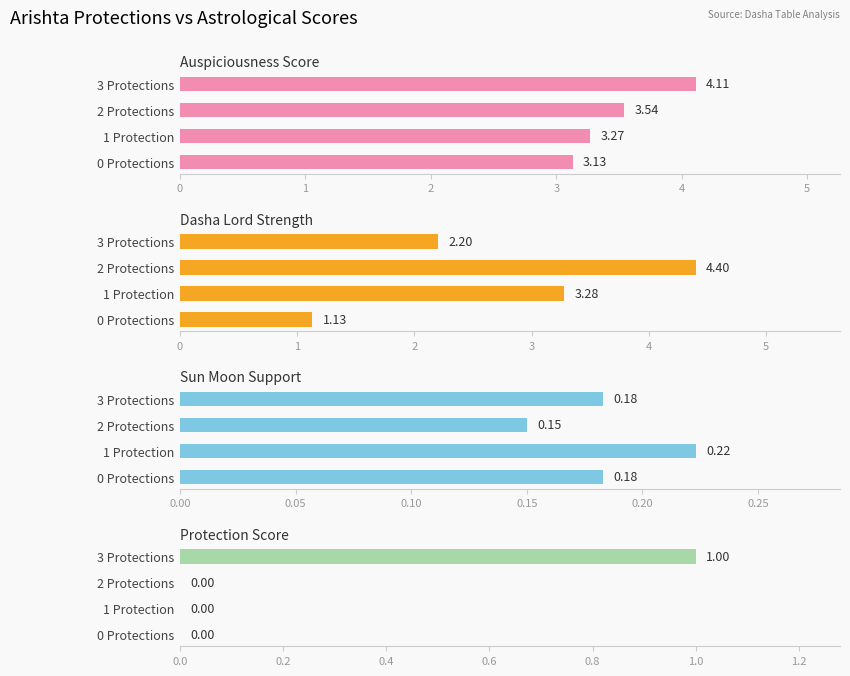

What is the maximum value shown in the chart?

4.4